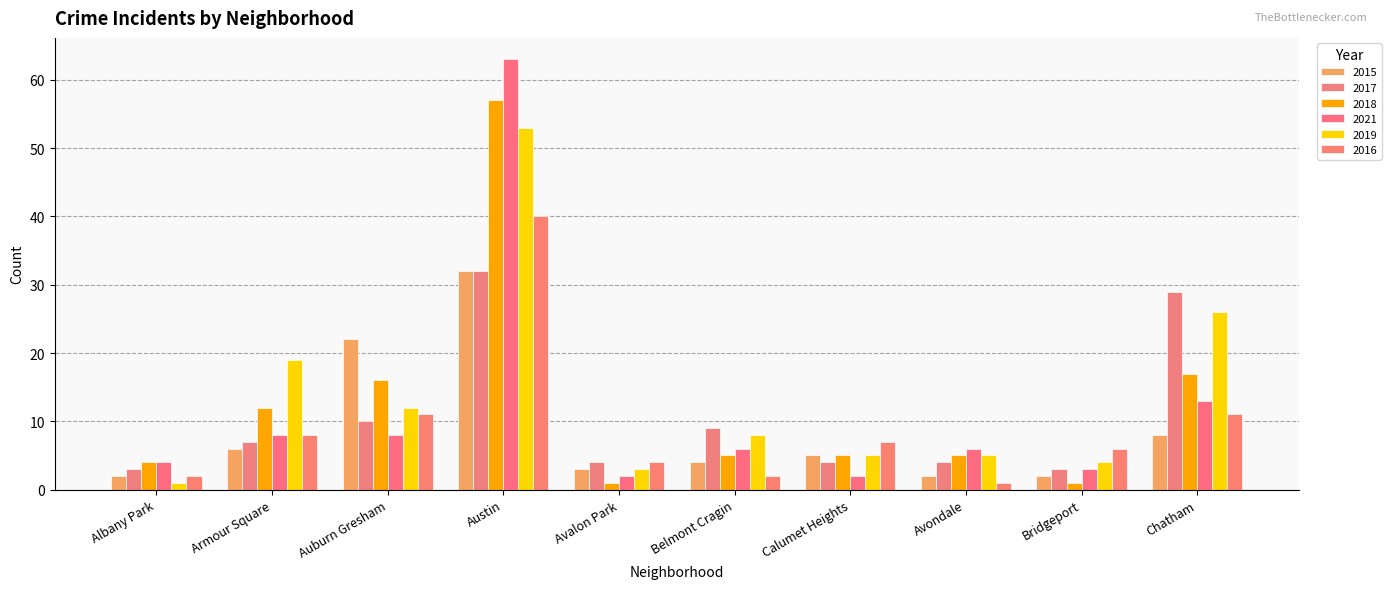

How many data points in 2019 are less than 8?

5